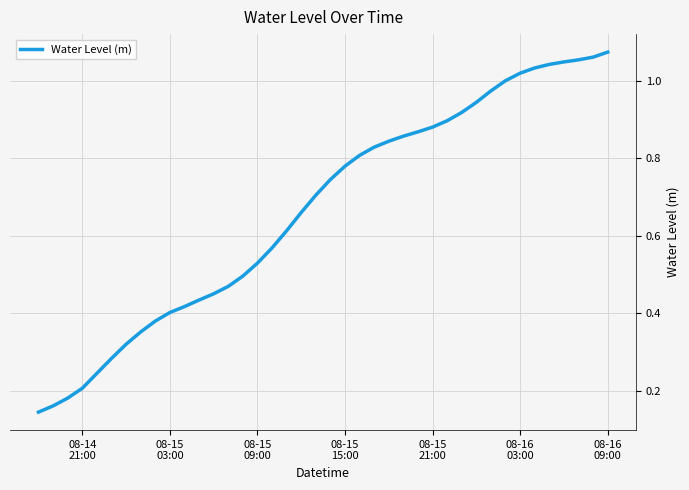

How many lines are shown in the chart?

1